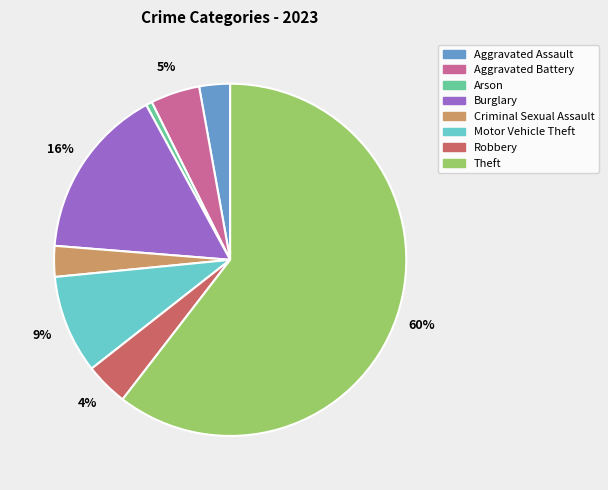

Does any single category account for the majority?

Yes